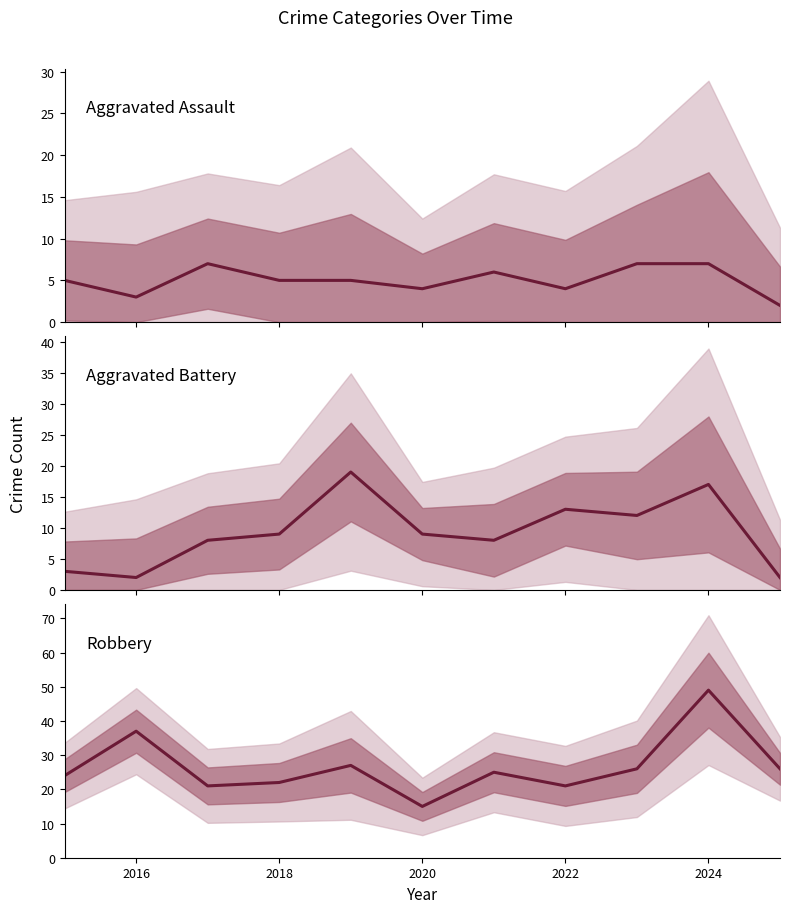

Count the number of data series in this chart.

3